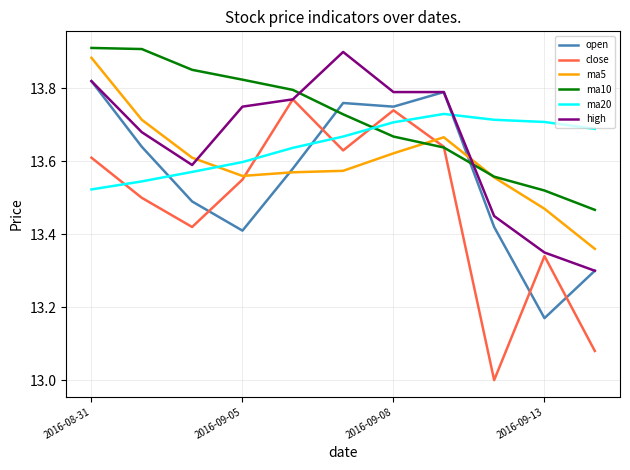

What is the minimum value shown in the chart?

13.0